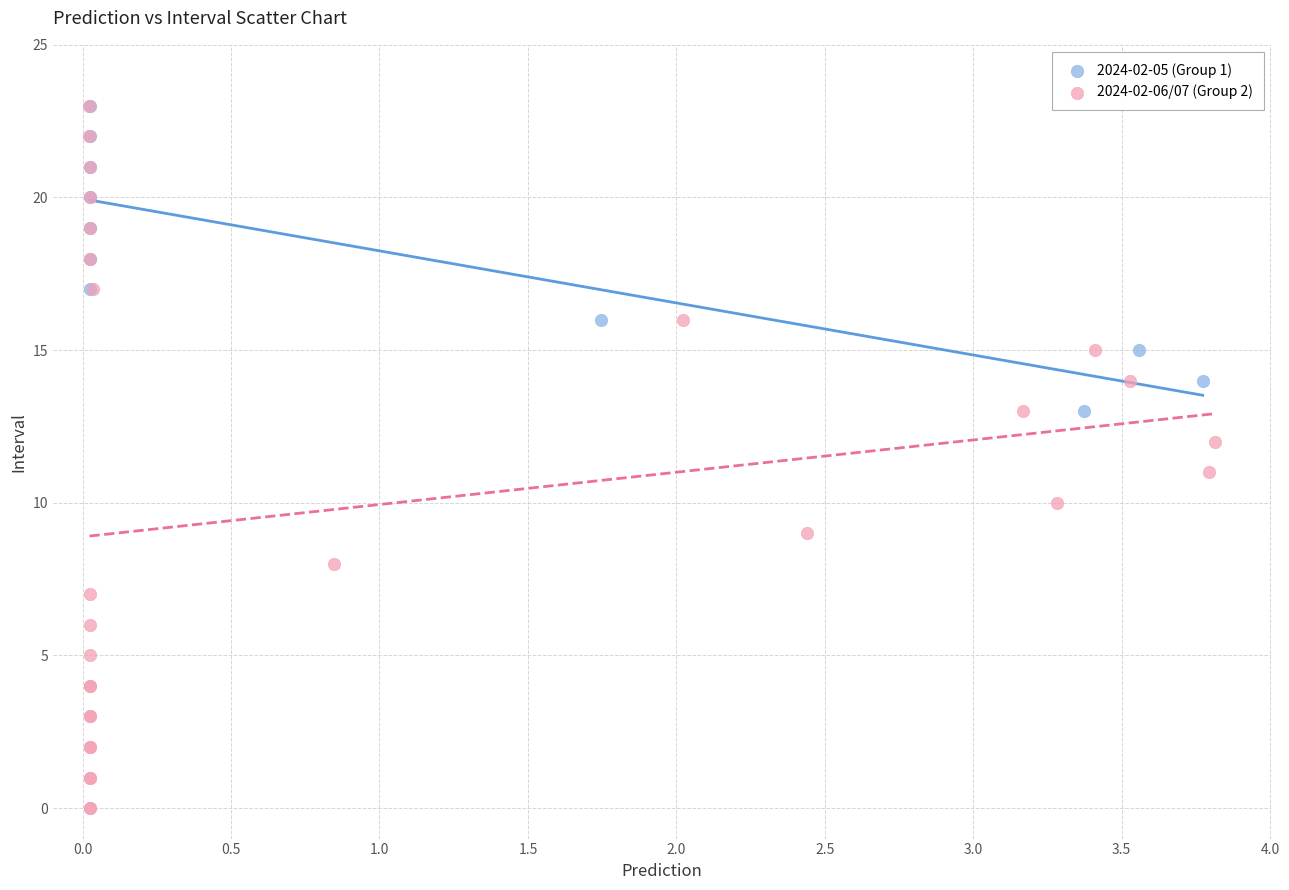

Which series contains the lowest Y value?

2024-02-06/07 (Group 2)